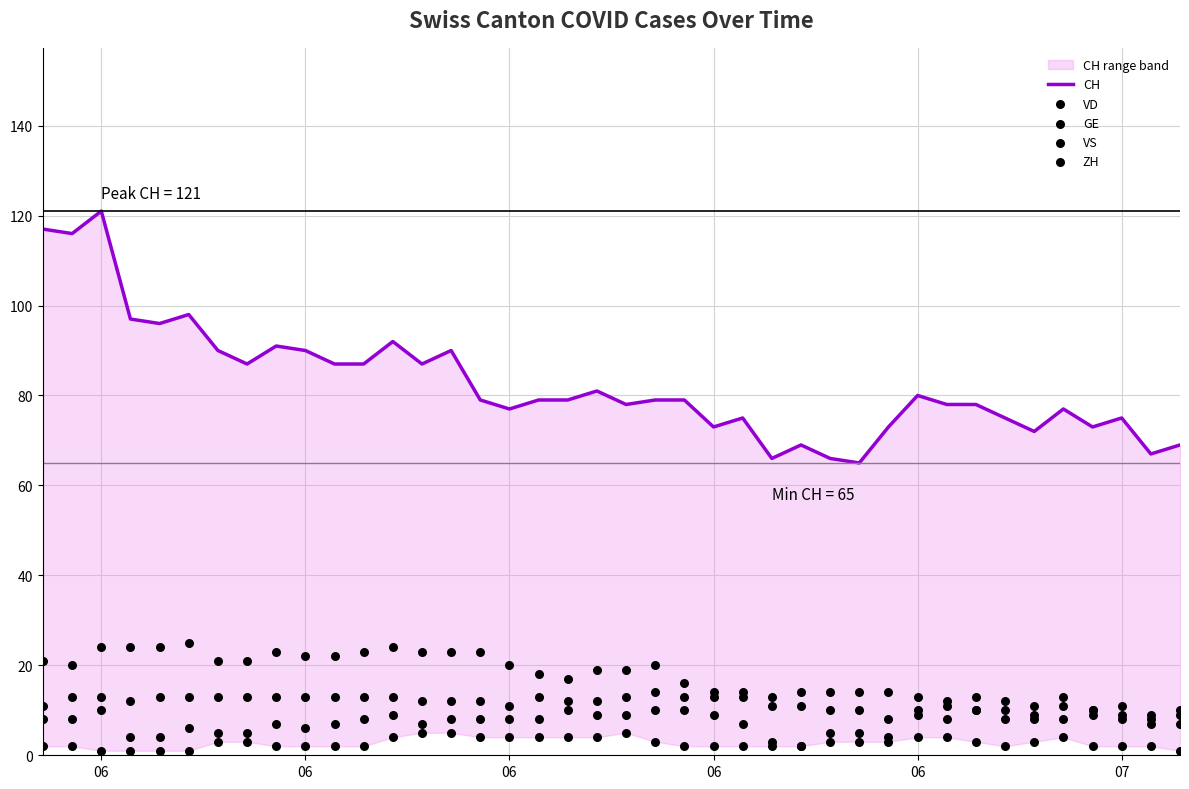

Which series contains the highest Y value?

CH